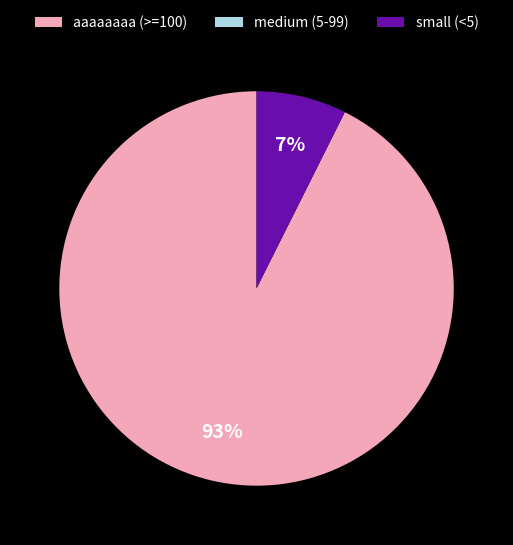

Which category accounts for the majority?

aaaaaaaa (>=100)